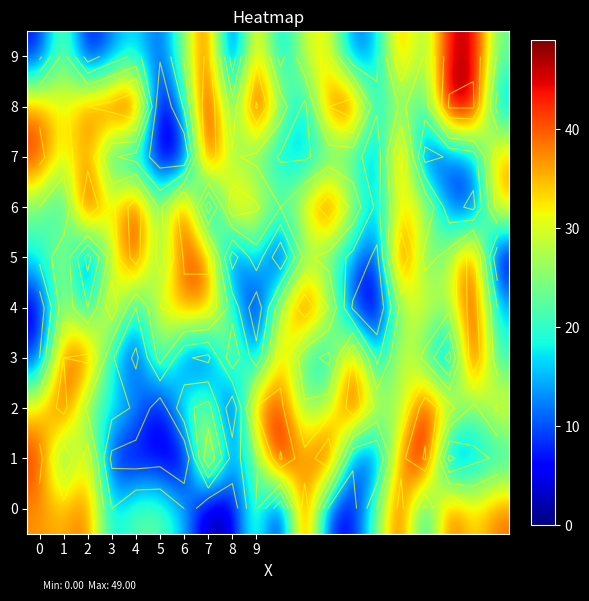

Between 13 and 19, which is larger?

19